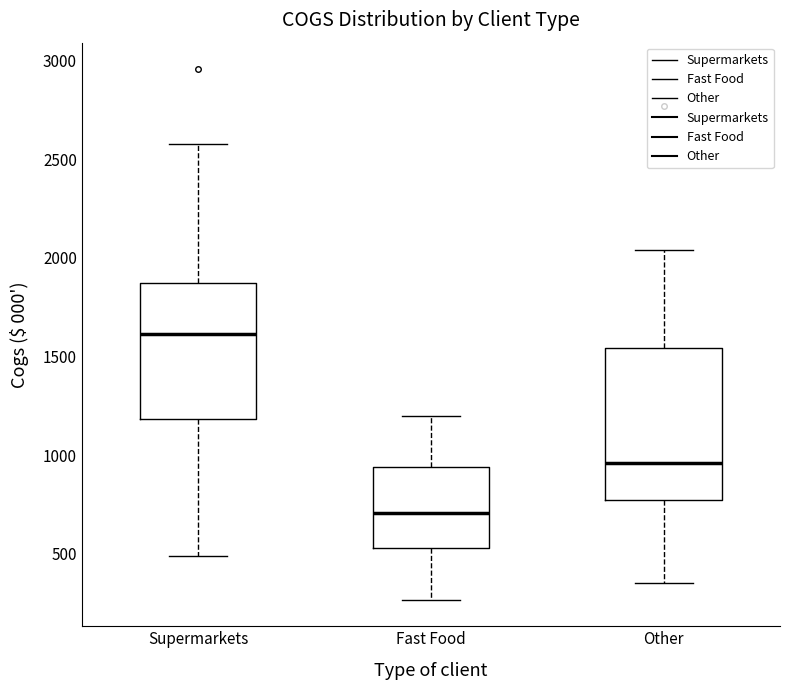

Reading left to right, read every box against the y-axis: the position of its median line, the range the box covers, and the ends of its whiskers. The values are not printed on the chart, so give them approximately, as read against the axis.

Supermarkets: median 1600, box 1200 to 1850, whiskers 500 to 2600
Fast Food: median 700, box 550 to 950, whiskers 250 to 1200
Other: median 950, box 750 to 1550, whiskers 350 to 2050